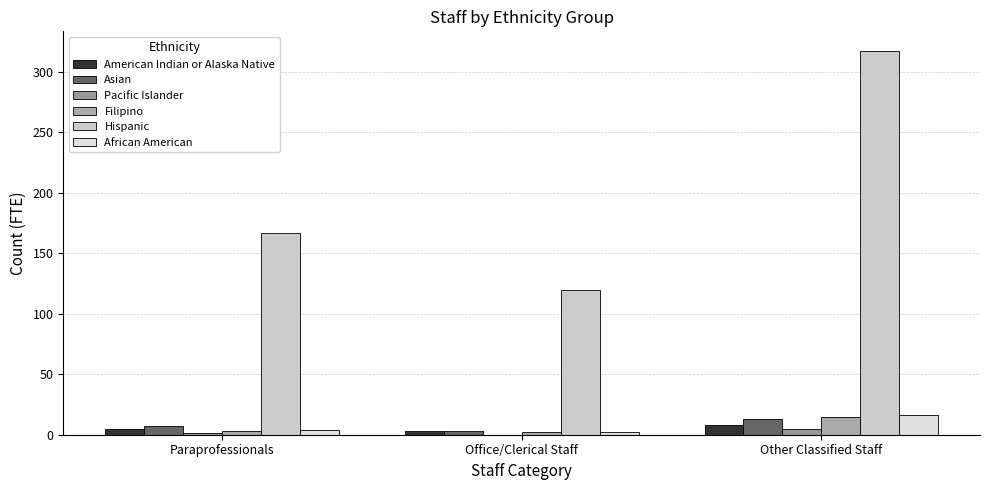

Which has a higher value, Other Classified Staff or Paraprofessionals?

Other Classified Staff